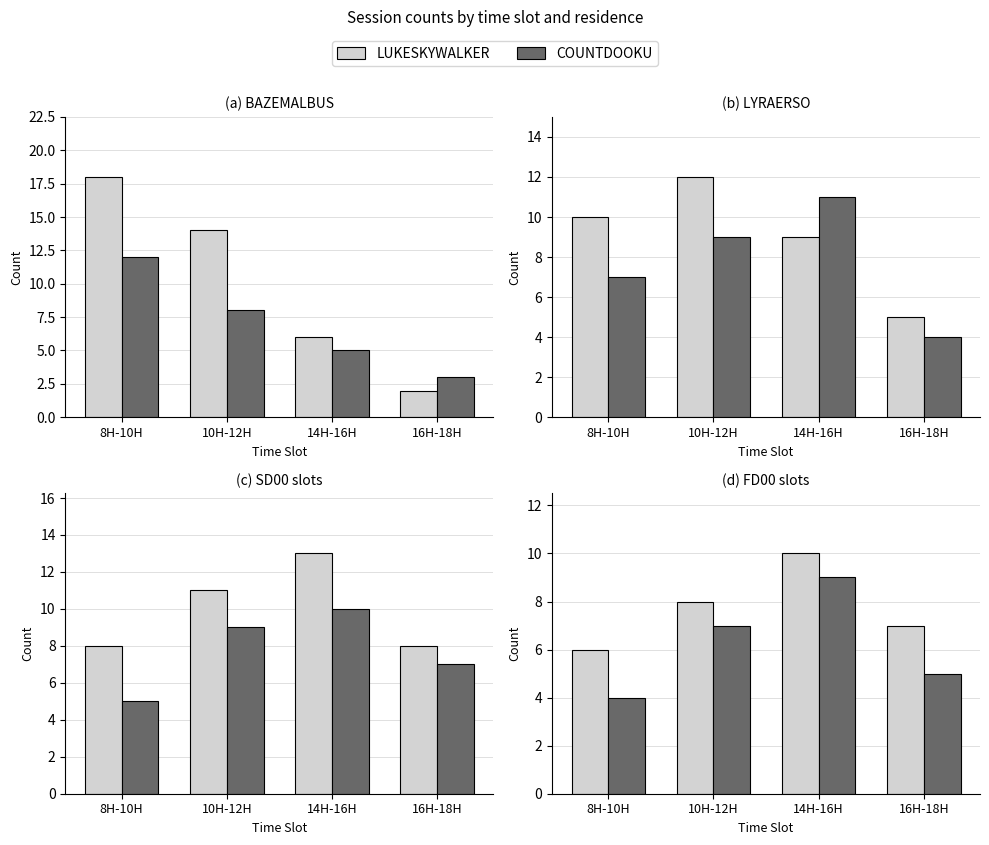

How many values in the COUNTDOOKU series exceed 7?

1